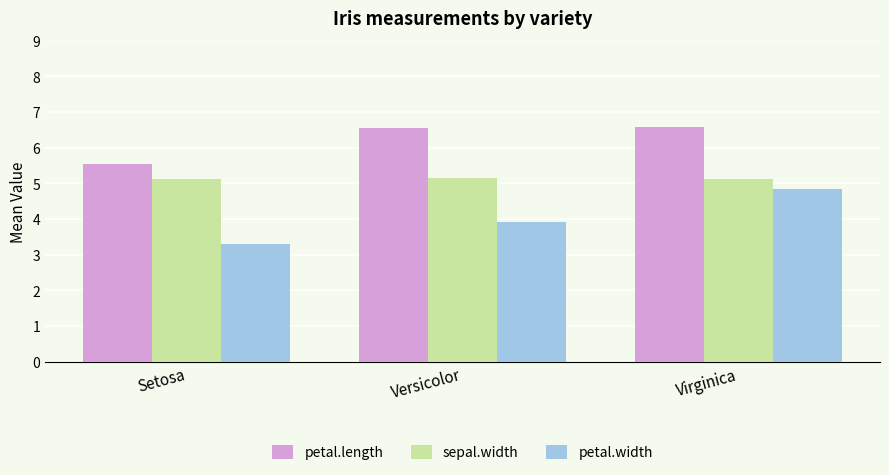

True or false: petal.width has a value of 6.0 at Versicolor.

False